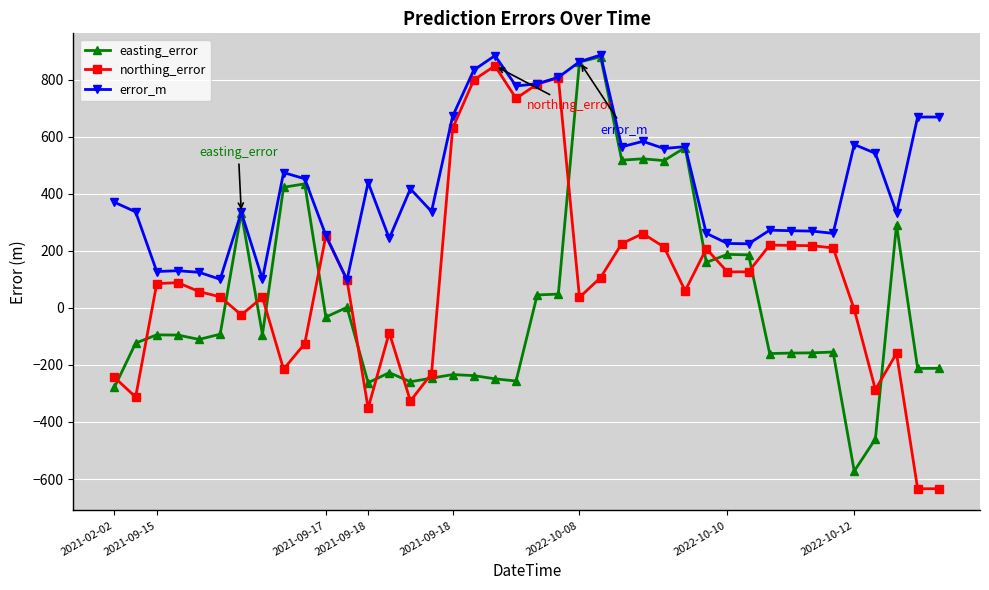

Rank the series by their average value, from lowest to highest.

easting_error, northing_error, error_m